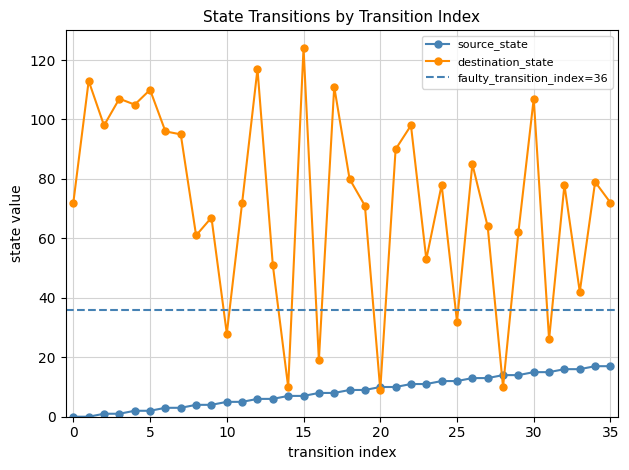

Reading left to right, transcribe all the data shown in this chart.

source_state: 0	0	1	1	2	2	3	3	4	4	5	5	6	6	7	7	8	8	9	9	10	10	11	11	12	12	13	13	14	14	15	15	16	16	17	17
destination_state: 72	113	98	107	105	110	96	95	61	67	28	72	117	51	10	124	19	111	80	71	9	90	98	53	78	32	85	64	10	62	107	26	78	42	79	72